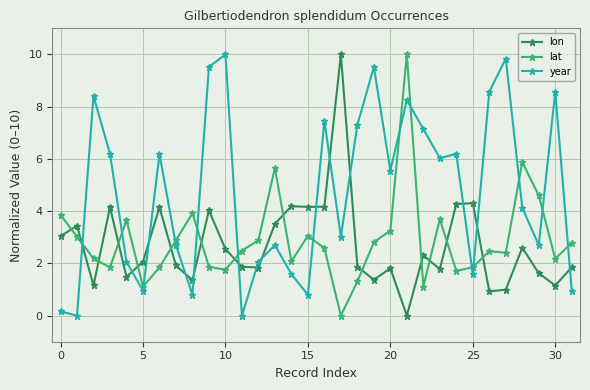

True or false: lat has more than 1 interior local peaks.

True